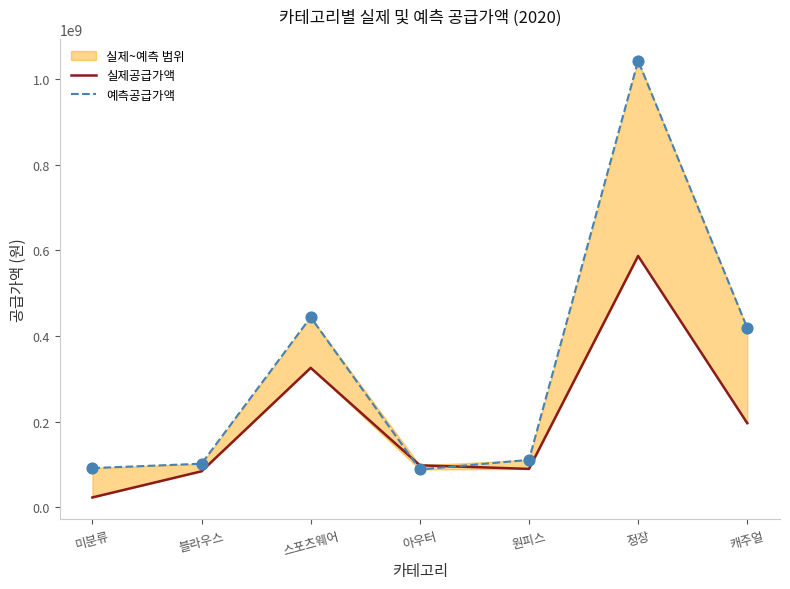

At which category is the sum across all series the highest?

정장